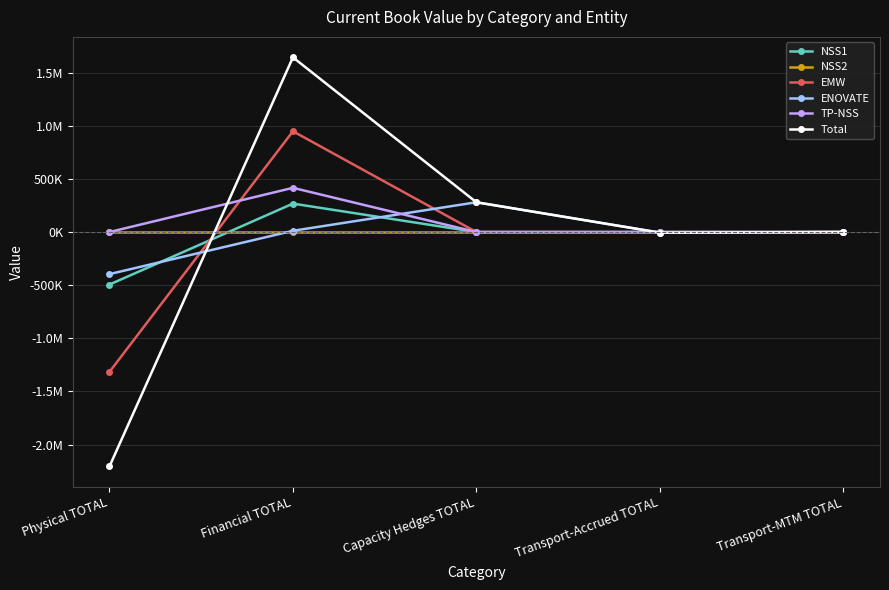

What are all the series names shown in the legend?

NSS1, NSS2, EMW, ENOVATE, TP-NSS, Total